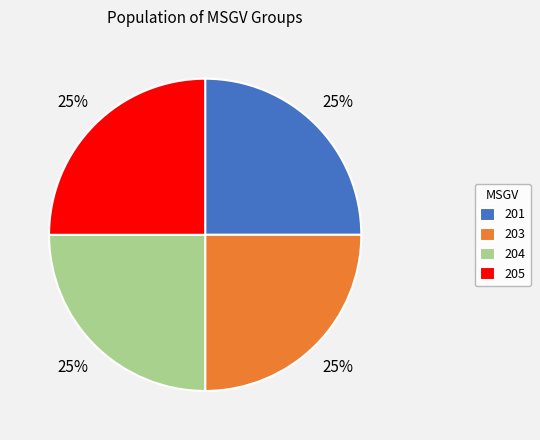

Is there any slice that represents more than half of the pie?

No